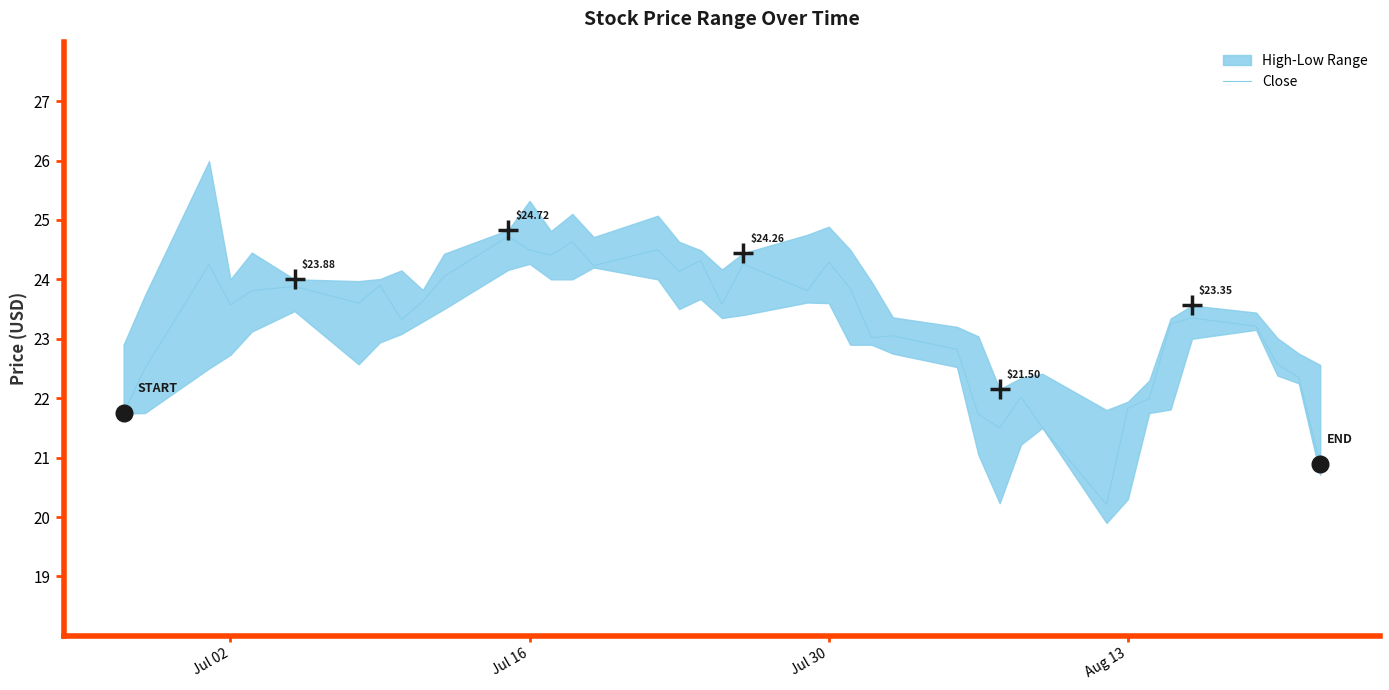

How many interior local peaks (higher than both neighbors) does the data have?

12